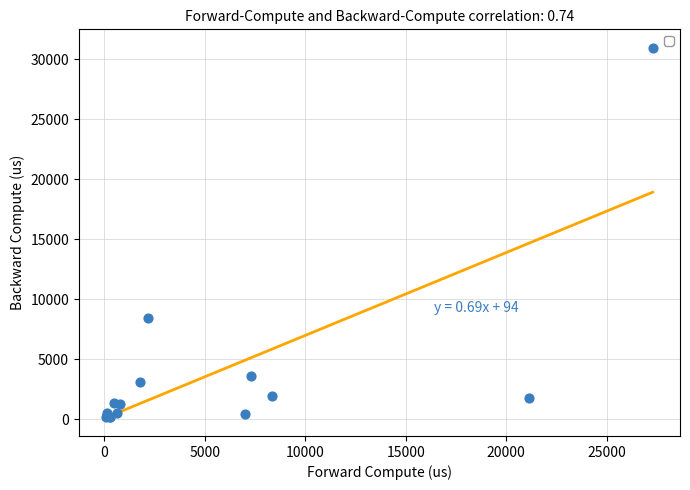

What Y value in the scatter plot is closest to 15558?

8409.9